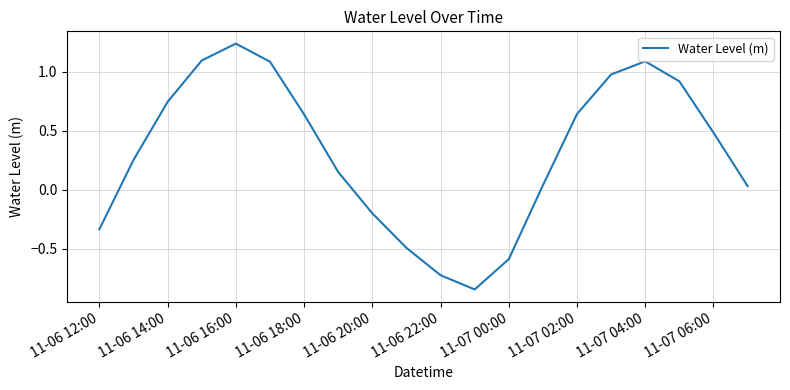

What is the difference between the maximum and minimum values?

2.1